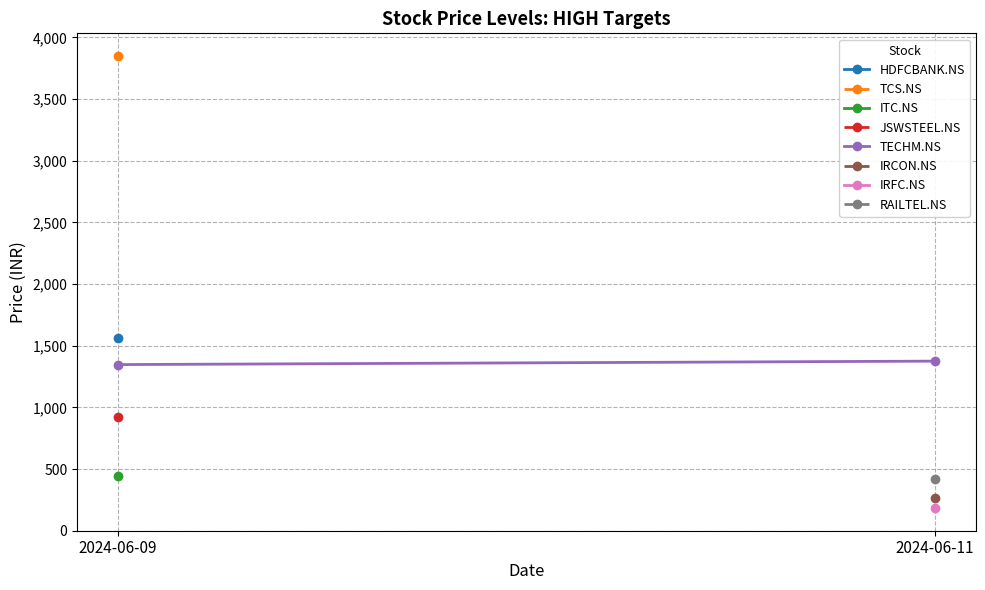

Is it true that the value at 2024-06-11 is 741?

False